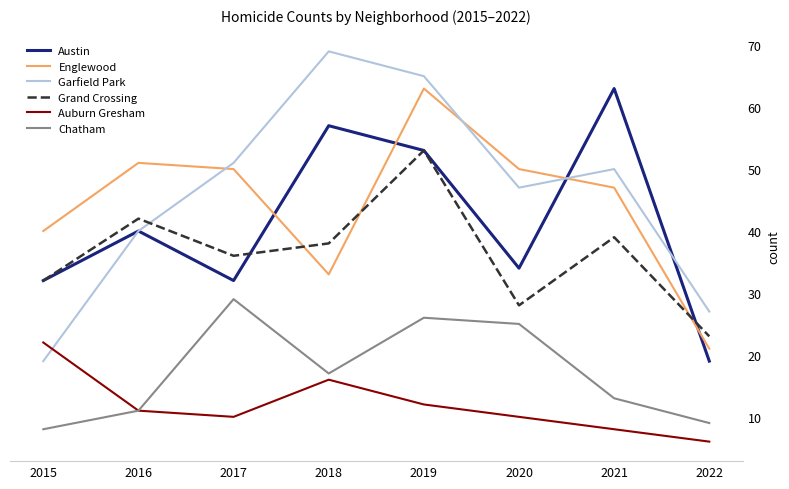

Which series changed the most between 2017 and 2019?

Austin